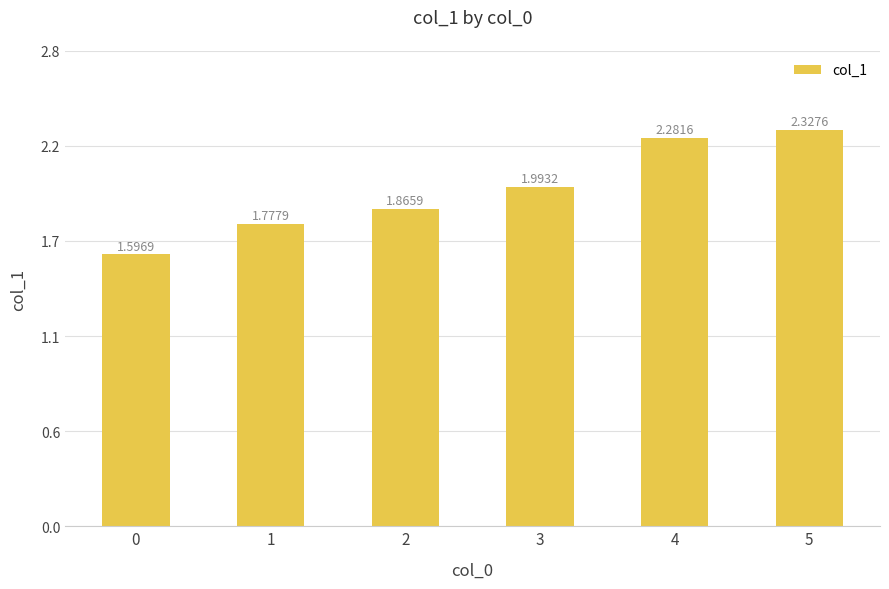

Which has a higher value, 1 or 2?

2